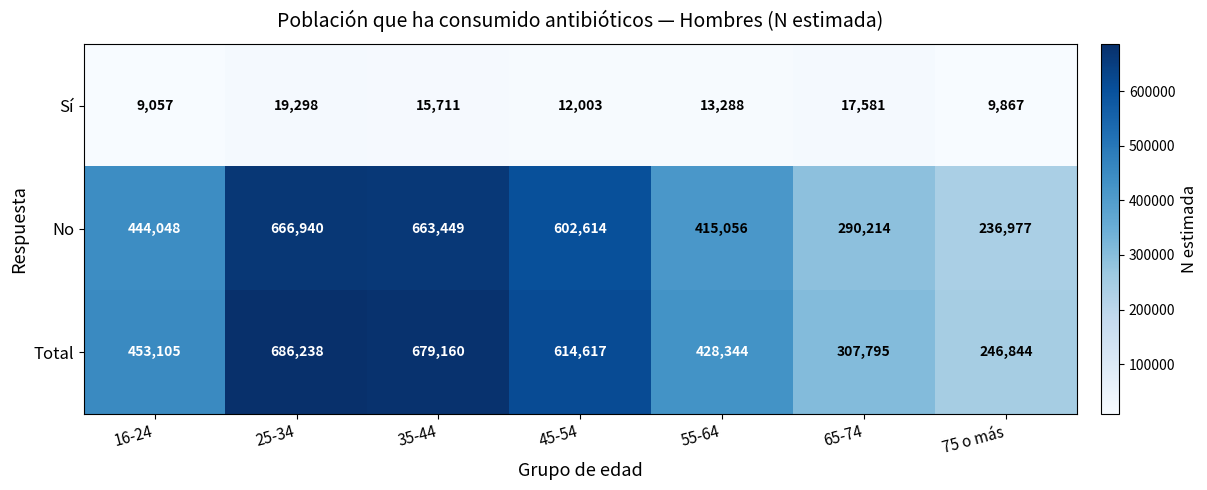

At which category is the sum across all series the highest?

25-34